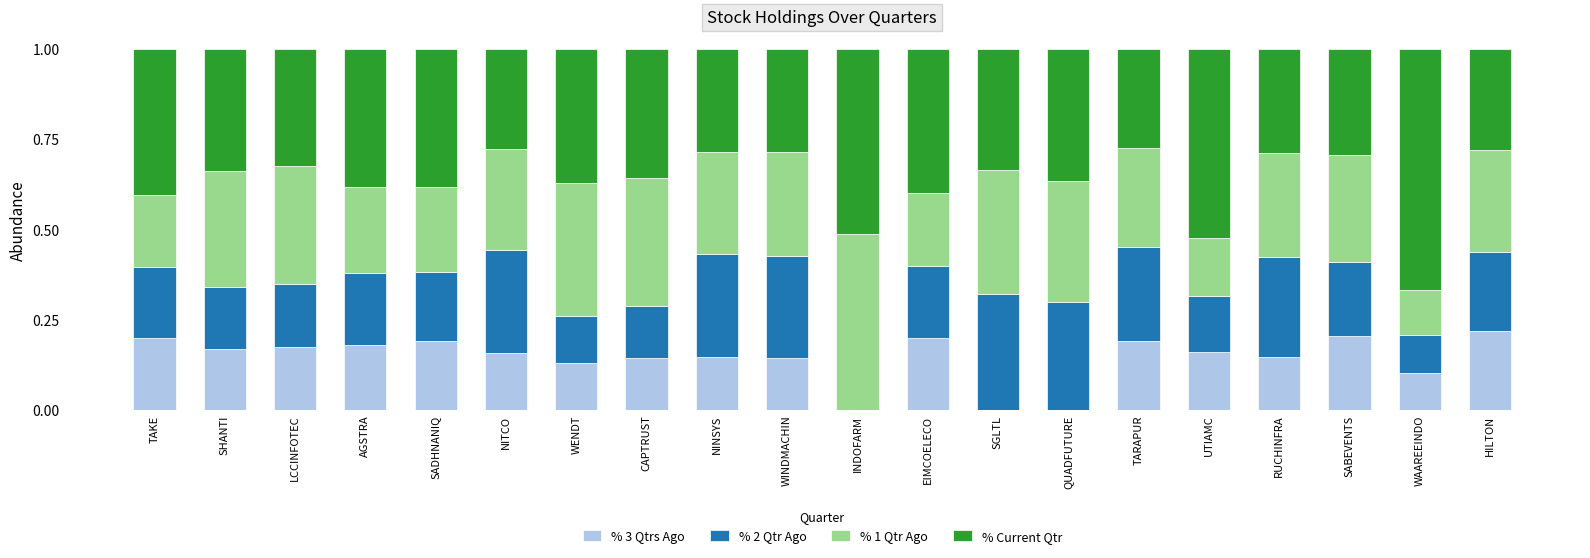

What is the total value across all series at SHANTI?

1.0